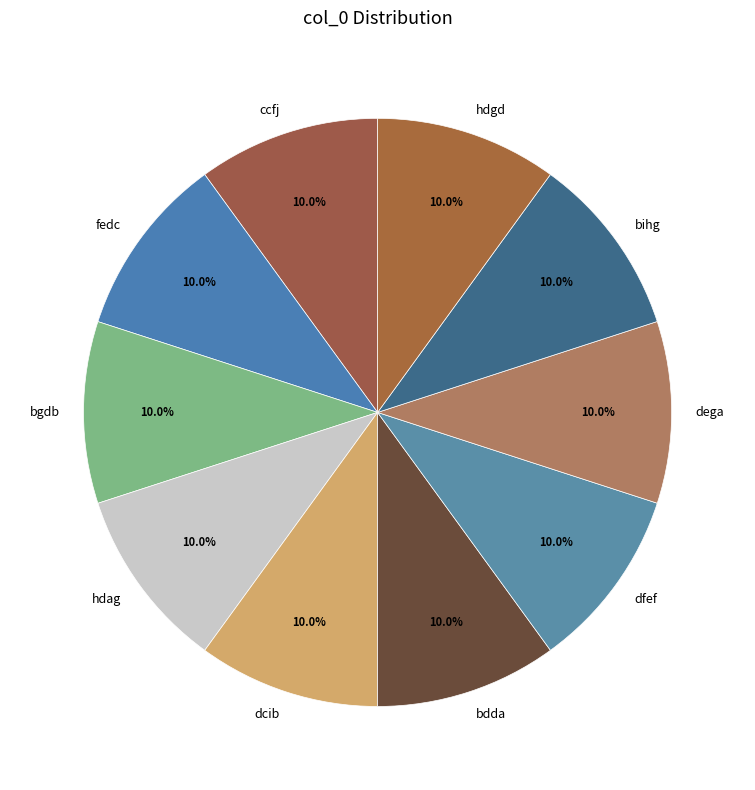

Approximately how many times larger is the value at hdag compared to ccfj?

1.0